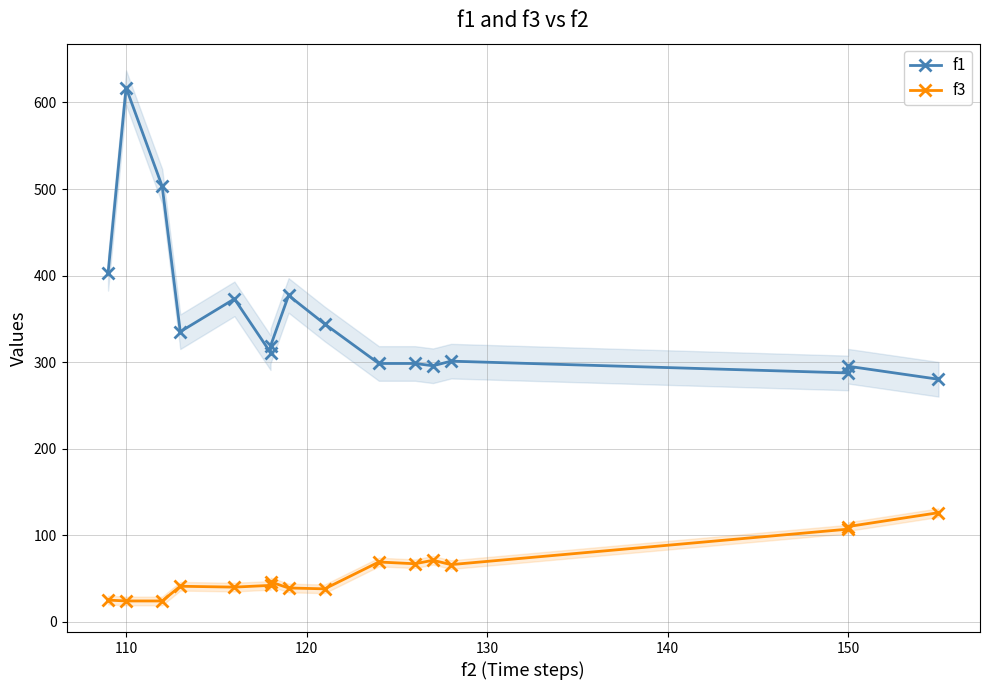

Reading left to right, list all the values displayed in this chart.

f1: 402.6	617.0	503.0	335.1	373.0	310.9	318.5	377.0	344.1	298.4	298.4	295.7	301.1	287.5	295.2	280.2
f3: 25.0	24.0	24.0	41.0	40.0	42.0	46.0	39.0	38.0	69.0	67.0	71.0	66.0	107.0	110.0	126.0